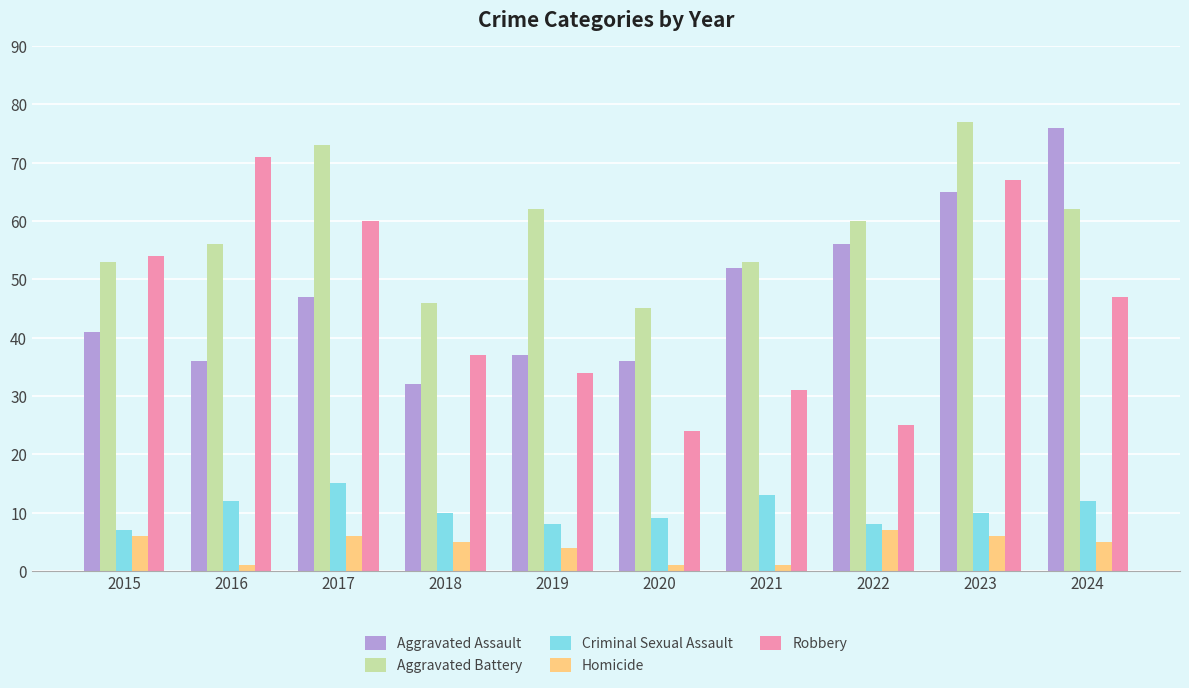

The value of Aggravated Battery at 2017 is 73. True or false?

True